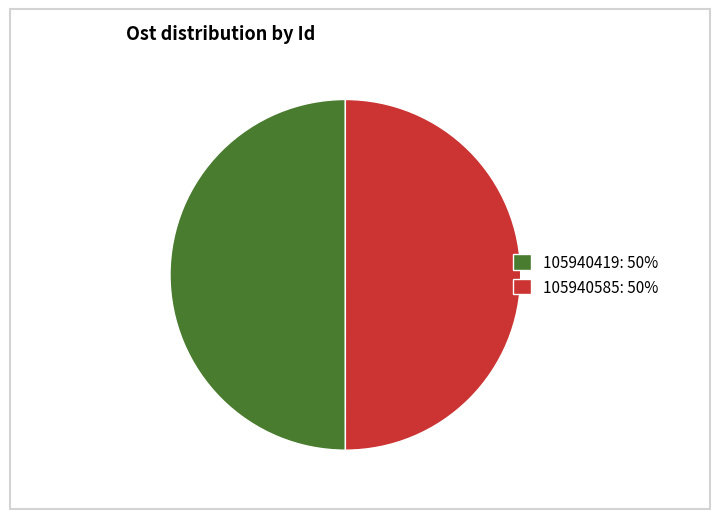

Count the number of slices in the pie.

2